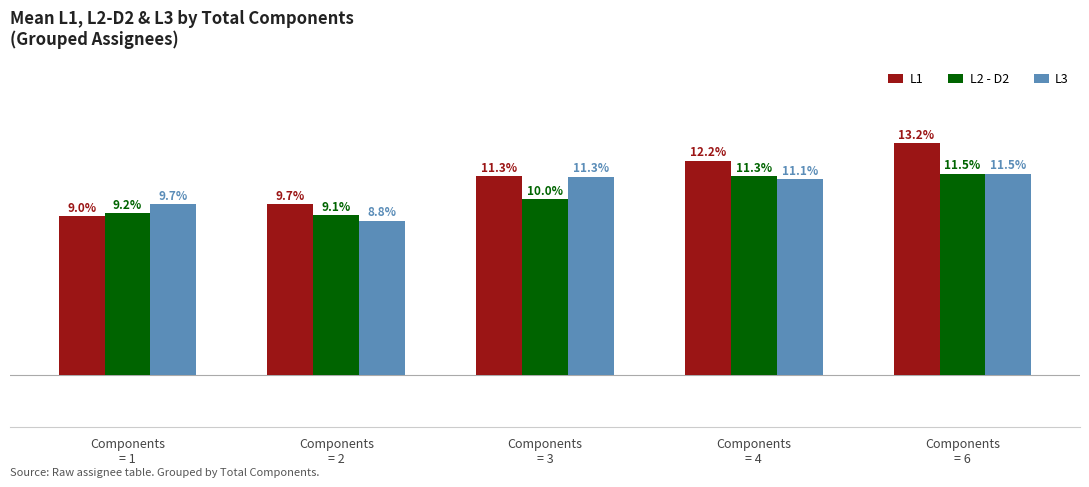

Which series changed the most between Components
= 1 and Components
= 3?

L1